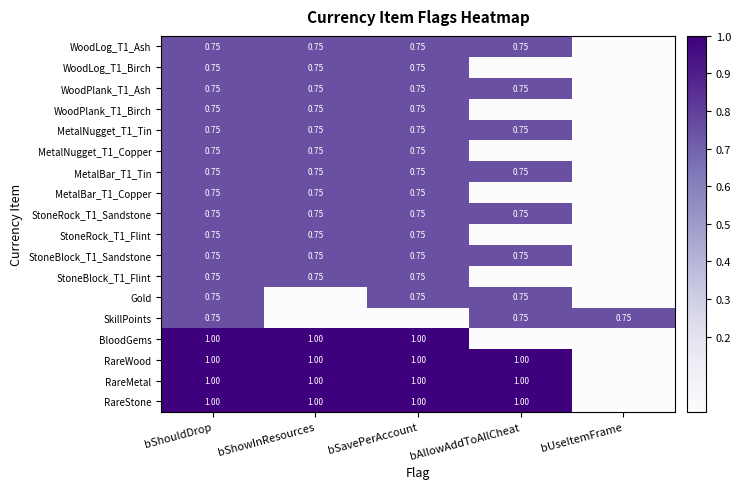

How many categories are shown in the chart?

5